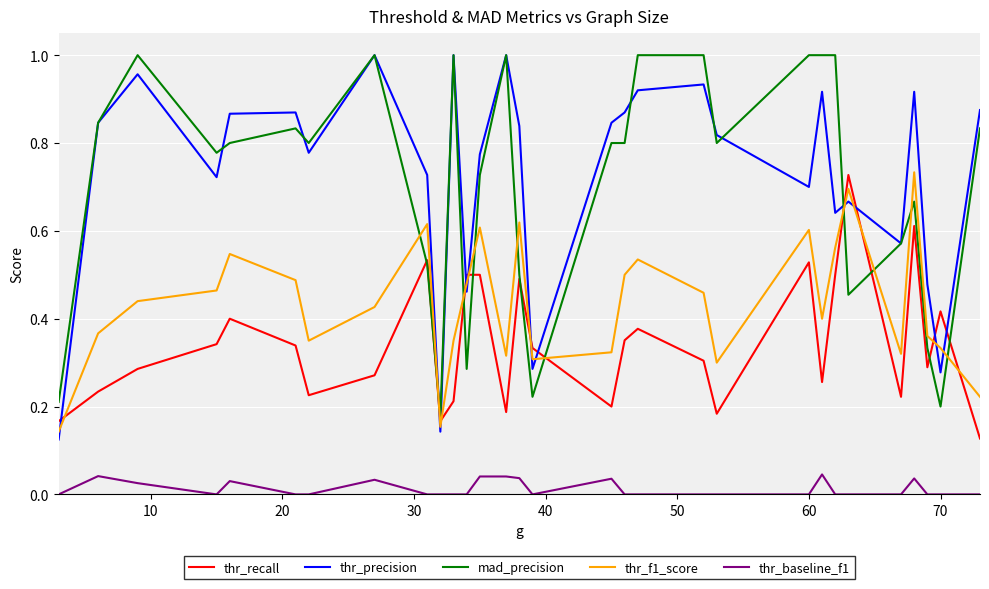

True or false: thr_baseline_f1 and thr_precision intersect in this chart.

False